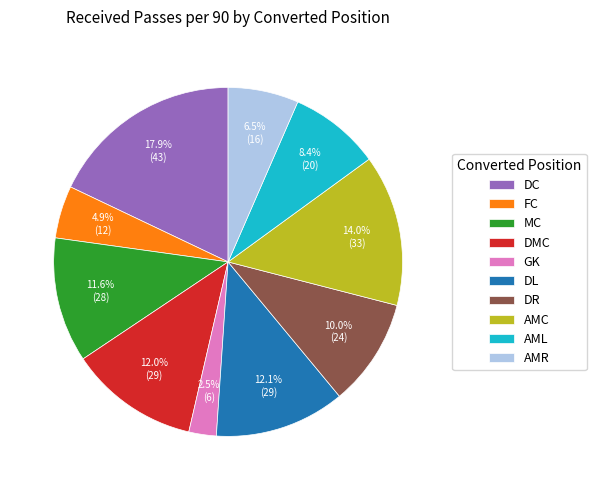

What is the smallest slice in the pie chart?

GK